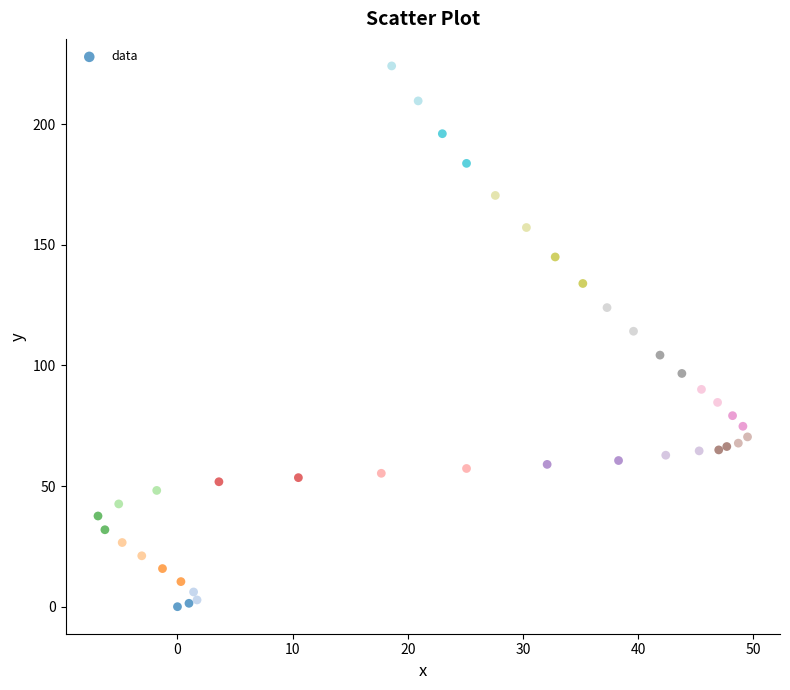

What is the range of Y values (max minus min)?

224.2